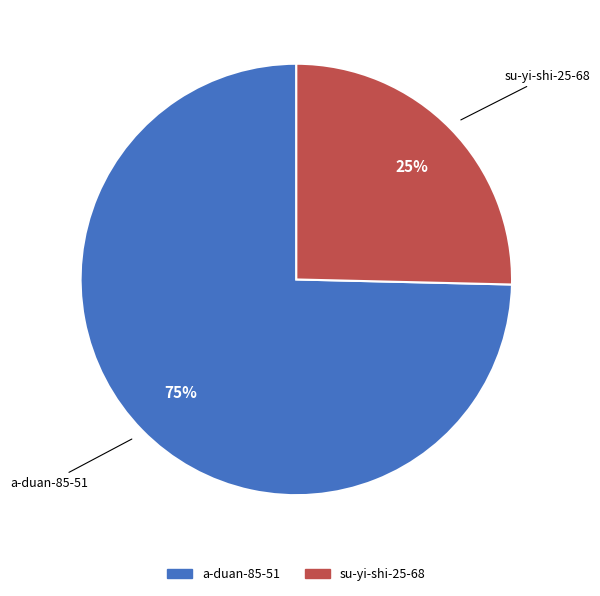

What is the smallest slice in the pie chart?

su-yi-shi-25-68